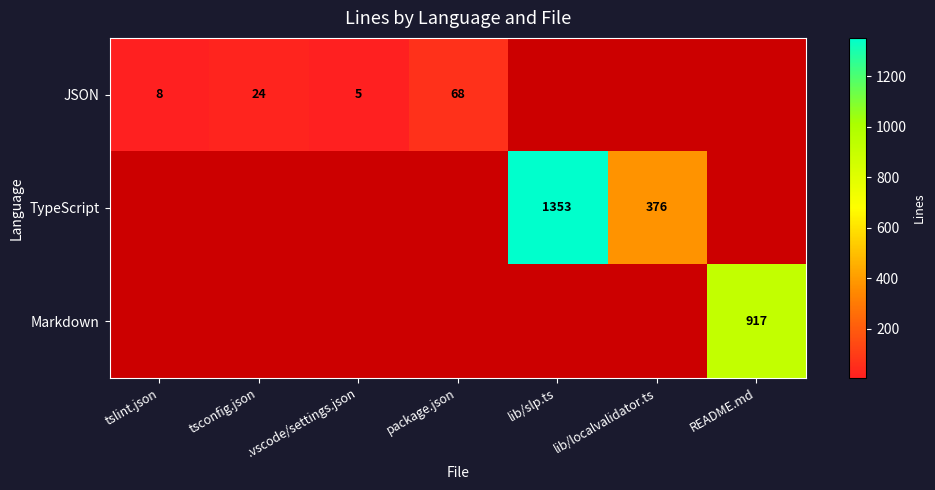

True or false: Markdown has a value of 1634 at README.md.

False